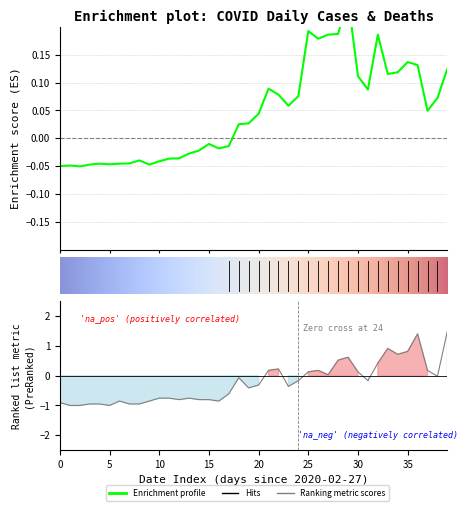

What is the average value of the Hits series?

-0.2